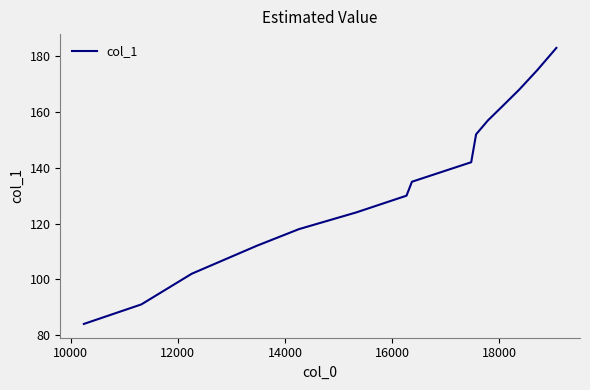

What is the difference between the maximum and minimum values?

99